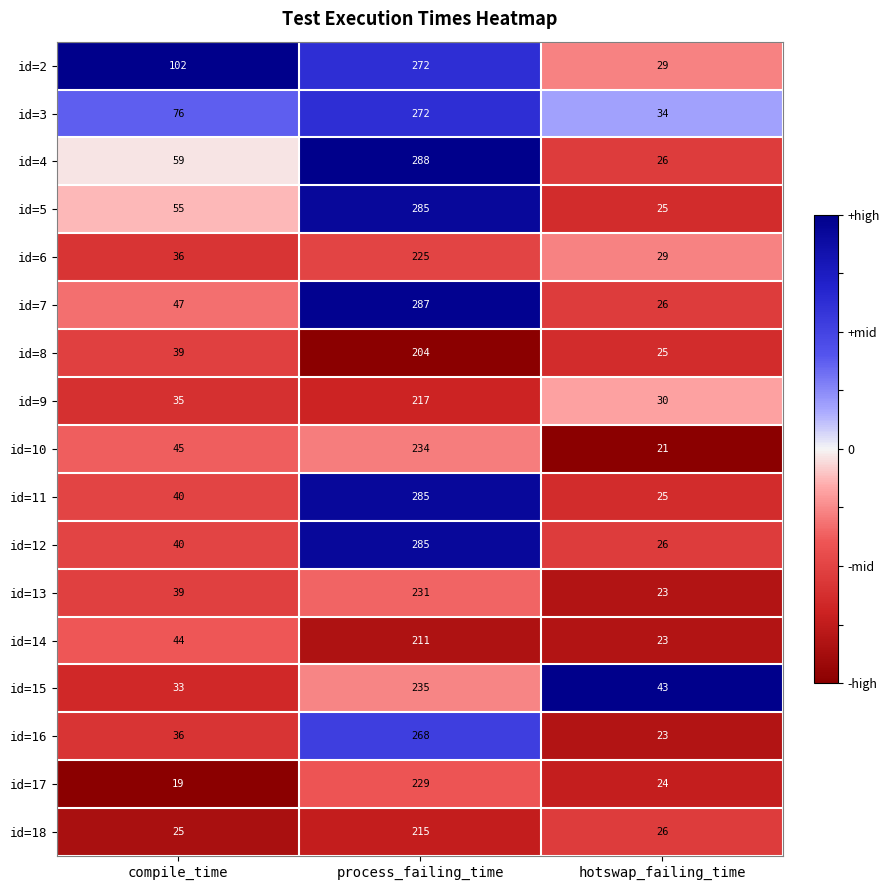

The id=9 series shows 35 at compile_time. True or false?

True